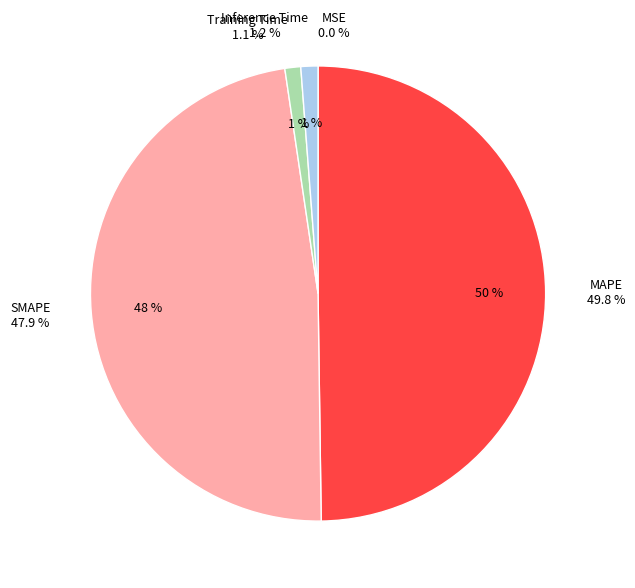

Rank the categories by value from highest to lowest.

MAPE, SMAPE, Inference Time, Training Time, MSE